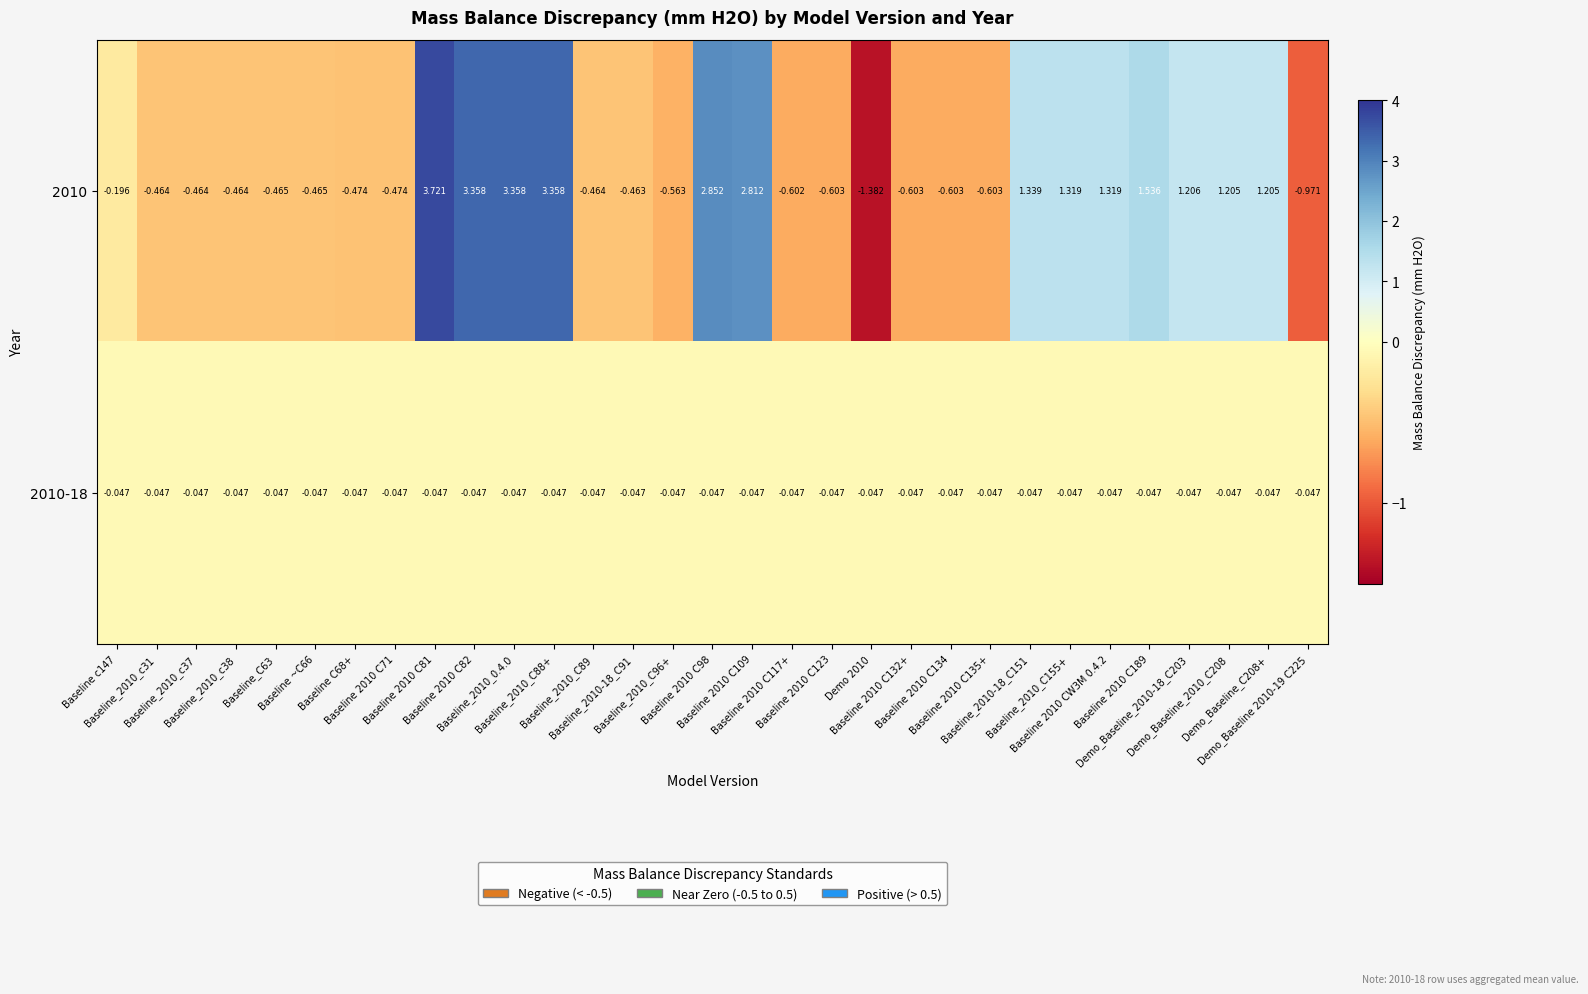

How many values in 2010 are above zero?

13